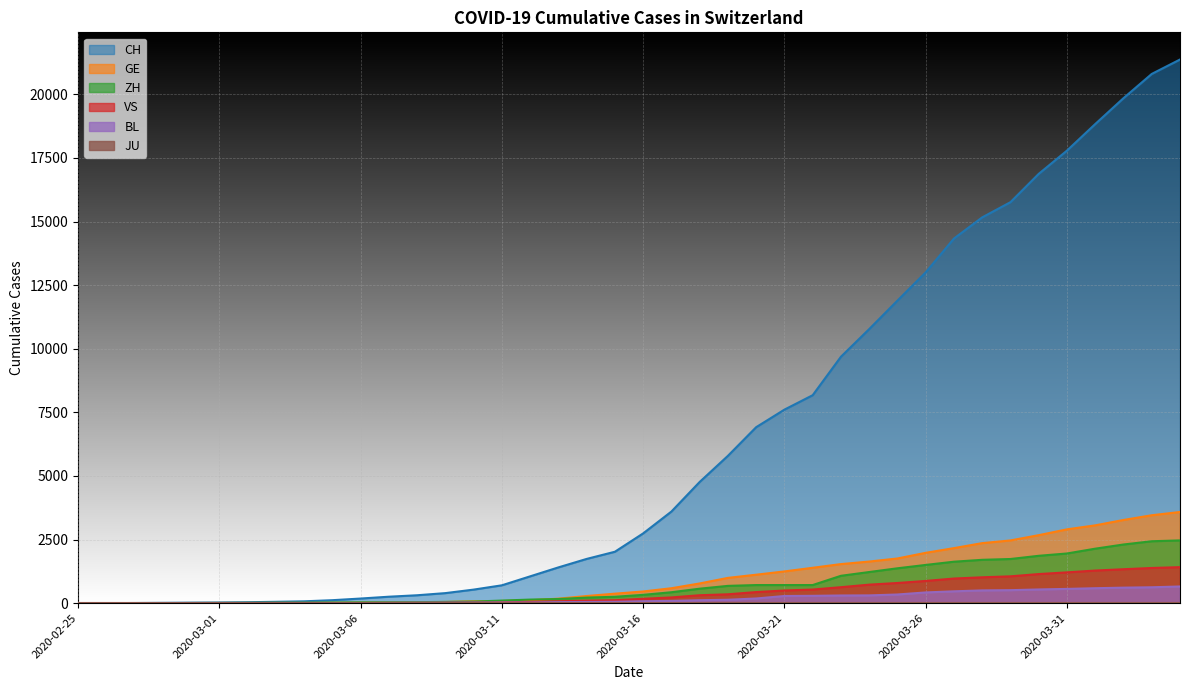

What is the total value across all series at 2020-03-10?

713